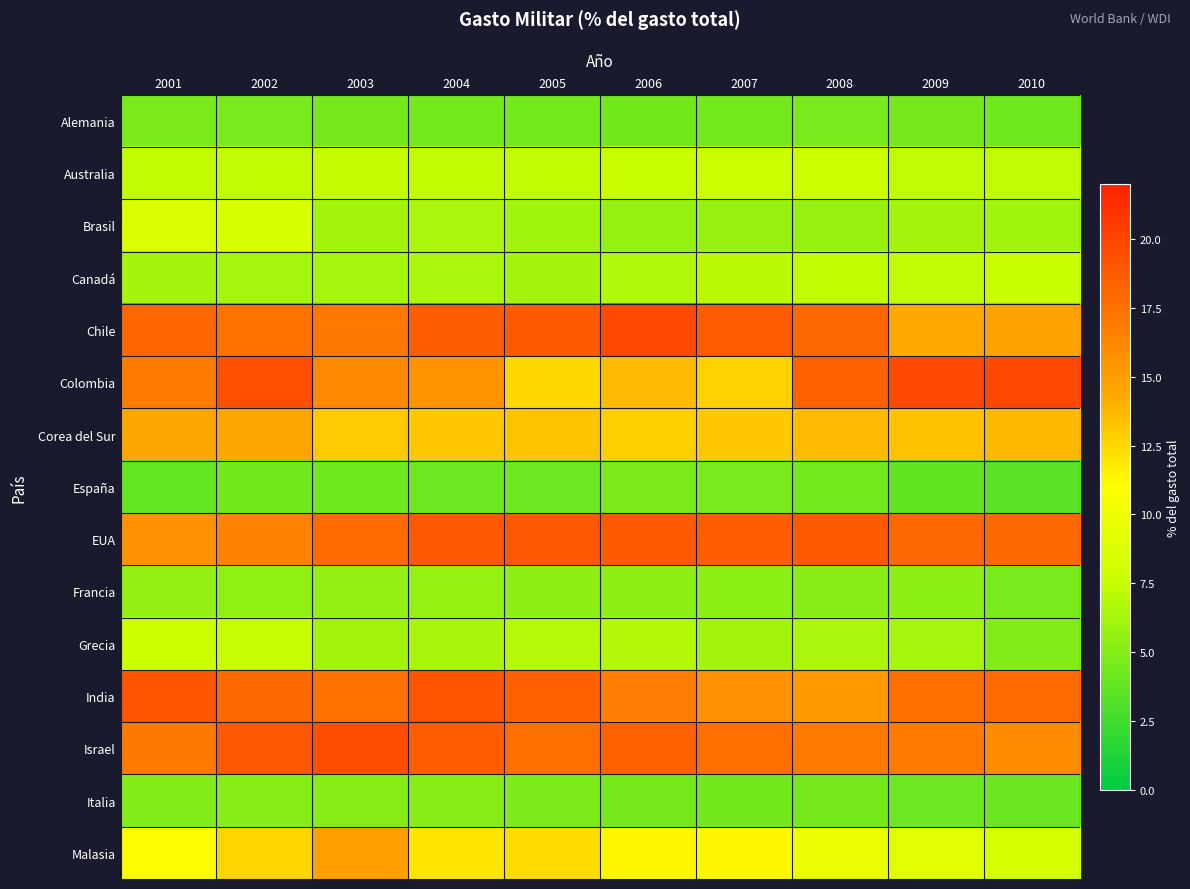

Reading left to right, list all the values displayed in this chart.

Alemania: 2001=4.6	2002=4.6	2003=4.5	2004=4.5	2005=4.4	2006=4.4	2007=4.5	2008=4.6	2009=4.5	2010=4.3
Australia: 2001=7.3	2002=7.3	2003=7.4	2004=7.4	2005=7.3	2006=7.6	2007=7.7	2008=7.7	2009=7.3	2010=7.3
Brasil: 2001=8.6	2002=8.4	2003=6.1	2004=6.5	2005=6.0	2006=5.6	2007=5.7	2008=5.7	2009=6.1	2010=6.0
Canadá: 2001=6.2	2002=6.4	2003=6.3	2004=6.5	2005=6.3	2006=6.7	2007=7.1	2008=7.3	2009=7.3	2010=7.6
Chile: 2001=18.1	2002=17.4	2003=17.1	2004=18.5	2005=18.8	2006=19.7	2007=18.7	2008=18.0	2009=14.3	2010=14.7
Colombia: 2001=16.9	2002=19.4	2003=16.2	2004=15.6	2005=12.5	2006=13.6	2007=12.8	2008=18.4	2009=19.8	2010=19.8
Corea del Sur: 2001=14.5	2002=14.6	2003=13.0	2004=13.1	2005=13.3	2006=12.9	2007=13.1	2008=13.6	2009=13.4	2010=13.7
España: 2001=3.8	2002=4.3	2003=4.3	2004=4.2	2005=4.2	2006=4.7	2007=4.6	2008=4.4	2009=3.8	2010=3.4
EUA: 2001=15.6	2002=16.5	2003=17.9	2004=18.9	2005=18.9	2006=18.8	2007=18.6	2008=18.8	2009=18.0	2010=17.9
Francia: 2001=5.5	2002=5.4	2003=5.5	2004=5.6	2005=5.4	2006=5.3	2007=5.3	2008=5.2	2009=5.3	2010=4.6
Grecia: 2001=7.7	2002=7.5	2003=6.2	2004=6.4	2005=6.9	2006=6.8	2007=6.2	2008=6.5	2009=6.3	2010=4.9
India: 2001=19.1	2002=17.9	2003=17.5	2004=19.0	2005=18.5	2006=16.8	2007=15.6	2008=15.1	2009=17.5	2010=17.9
Israel: 2001=17.0	2002=19.0	2003=19.5	2004=18.6	2005=17.6	2006=18.4	2007=17.6	2008=17.0	2009=16.8	2010=15.9
Italia: 2001=4.9	2002=5.1	2003=5.1	2004=5.1	2005=4.8	2006=4.5	2007=4.3	2008=4.5	2009=4.1	2010=4.1
Malasia: 2001=11.1	2002=12.6	2003=14.8	2004=12.0	2005=12.3	2006=11.3	2007=11.3	2008=9.8	2009=9.0	2010=8.3